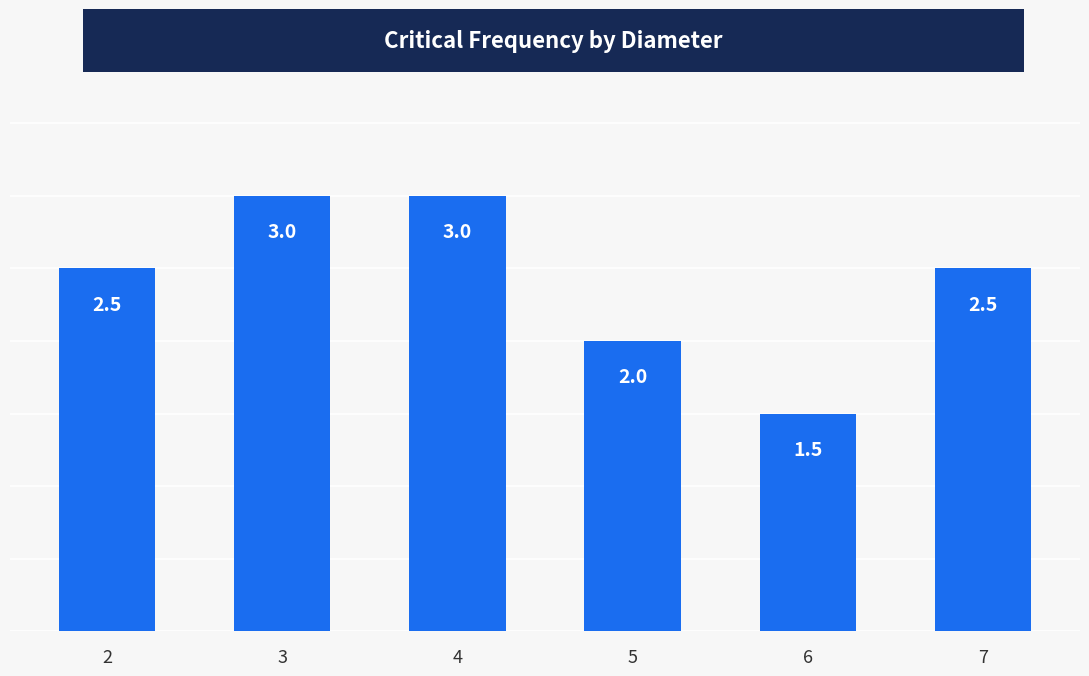

What is the minimum value shown in the chart?

1.5